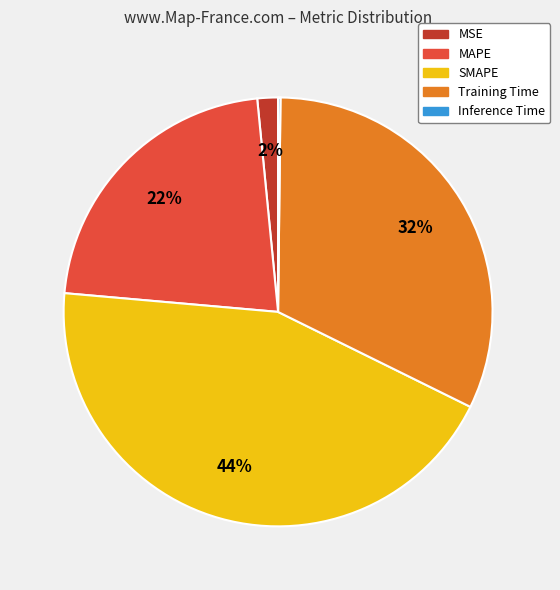

To the nearest percent, what percentage of the pie is MAPE?

22%